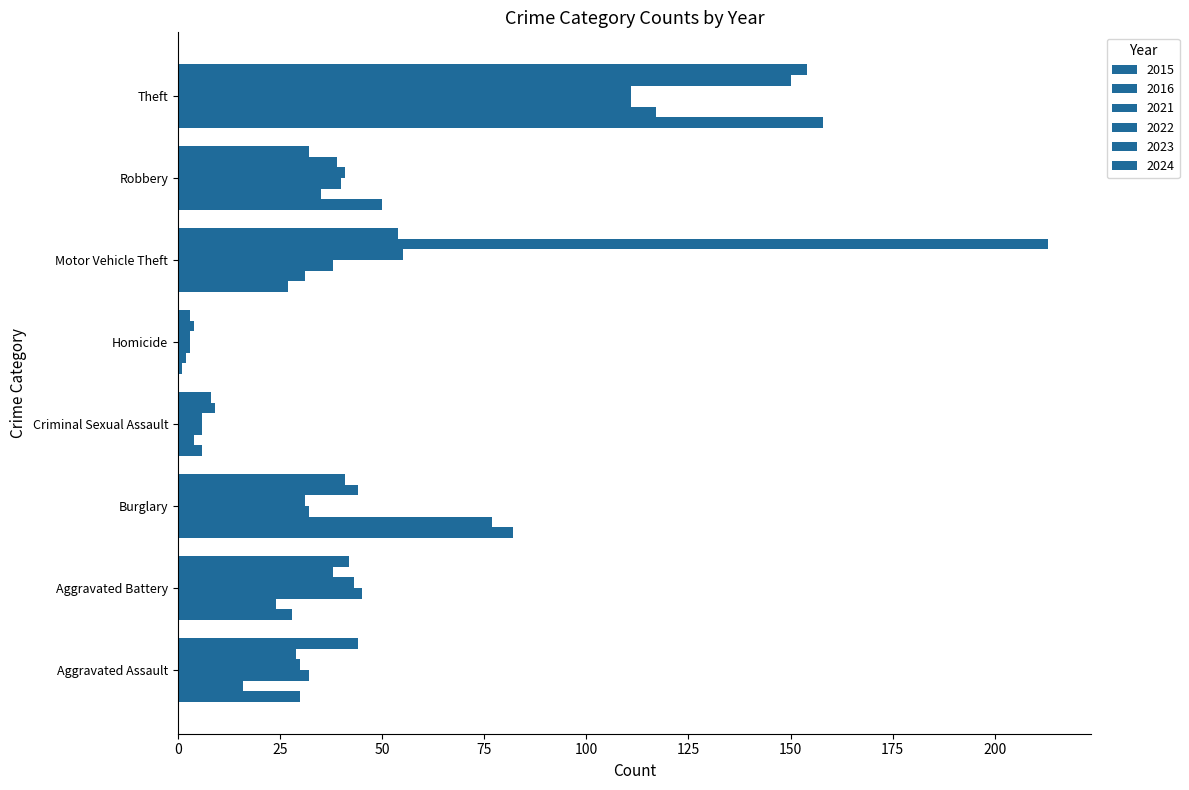

How many values in the 2015 series are below 30?

4